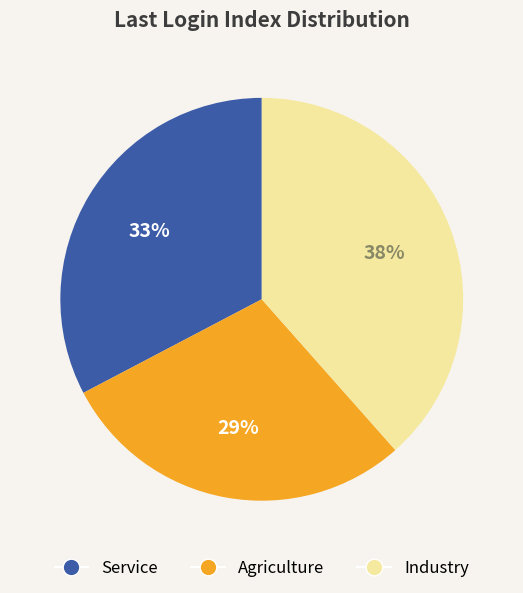

Approximately how many times larger is the value at Industry compared to Agriculture?

1.3